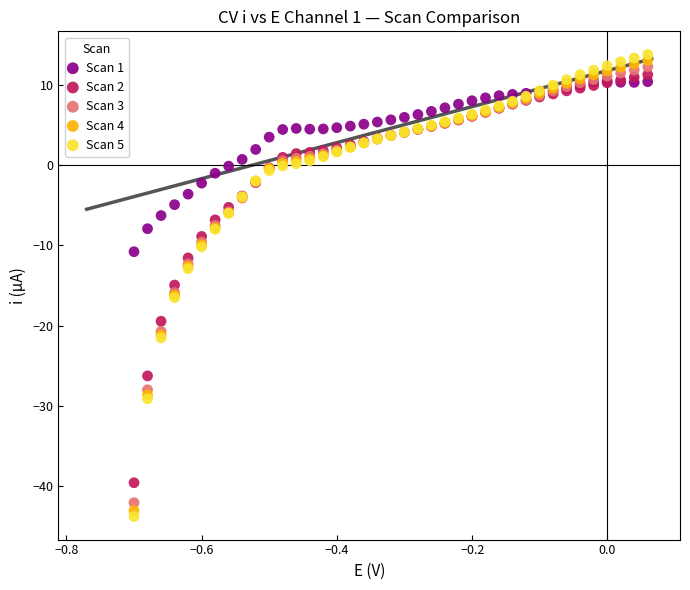

Which series reaches the maximum Y coordinate?

Scan 5